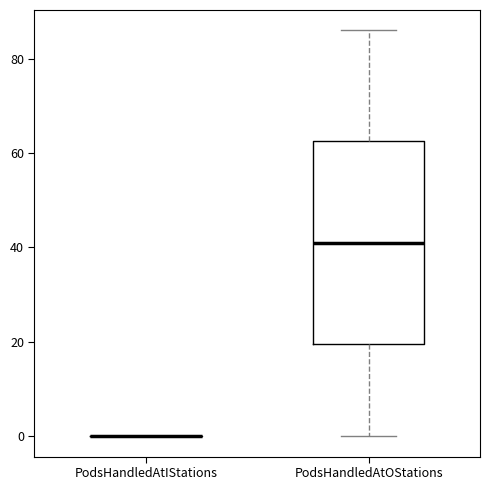

Comparing the boxes themselves (not the whiskers), which one is the tallest?

PodsHandledAtOStations